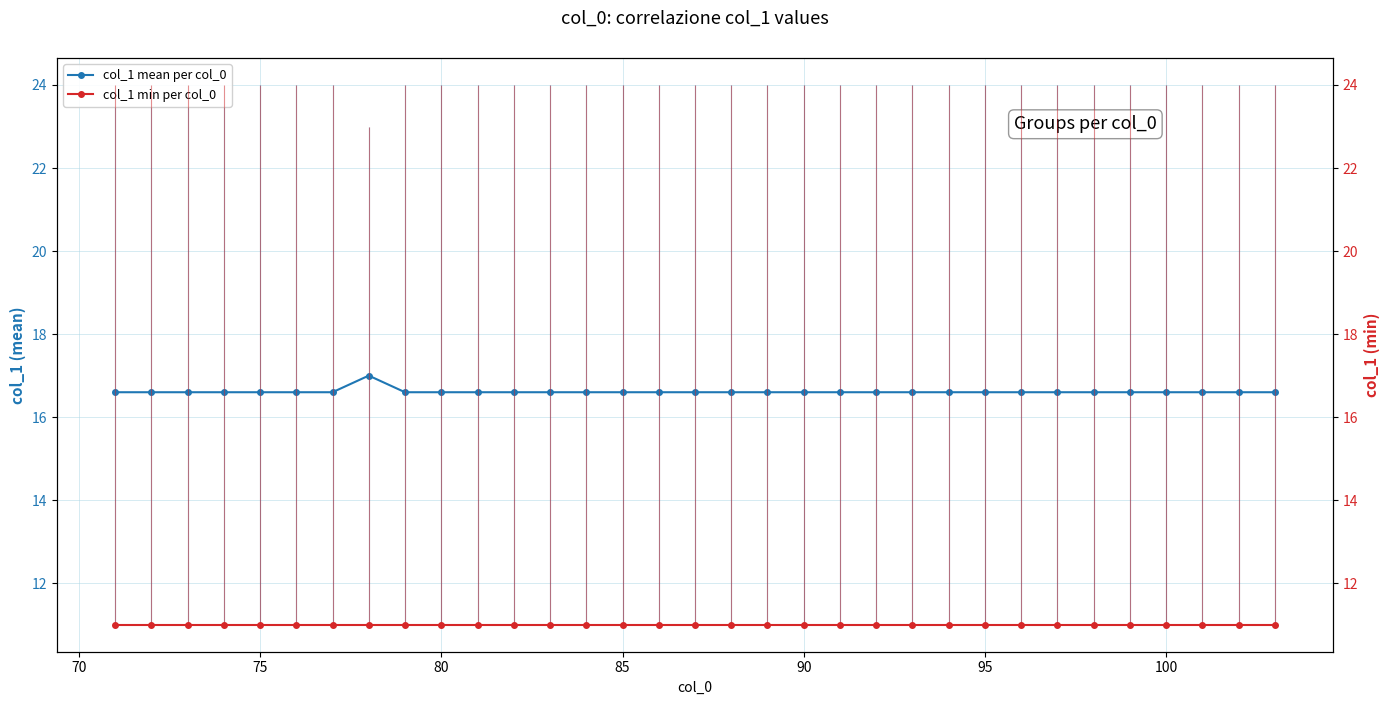

The value of col_1 mean per col_0 at 85 is 16.6. True or false?

True